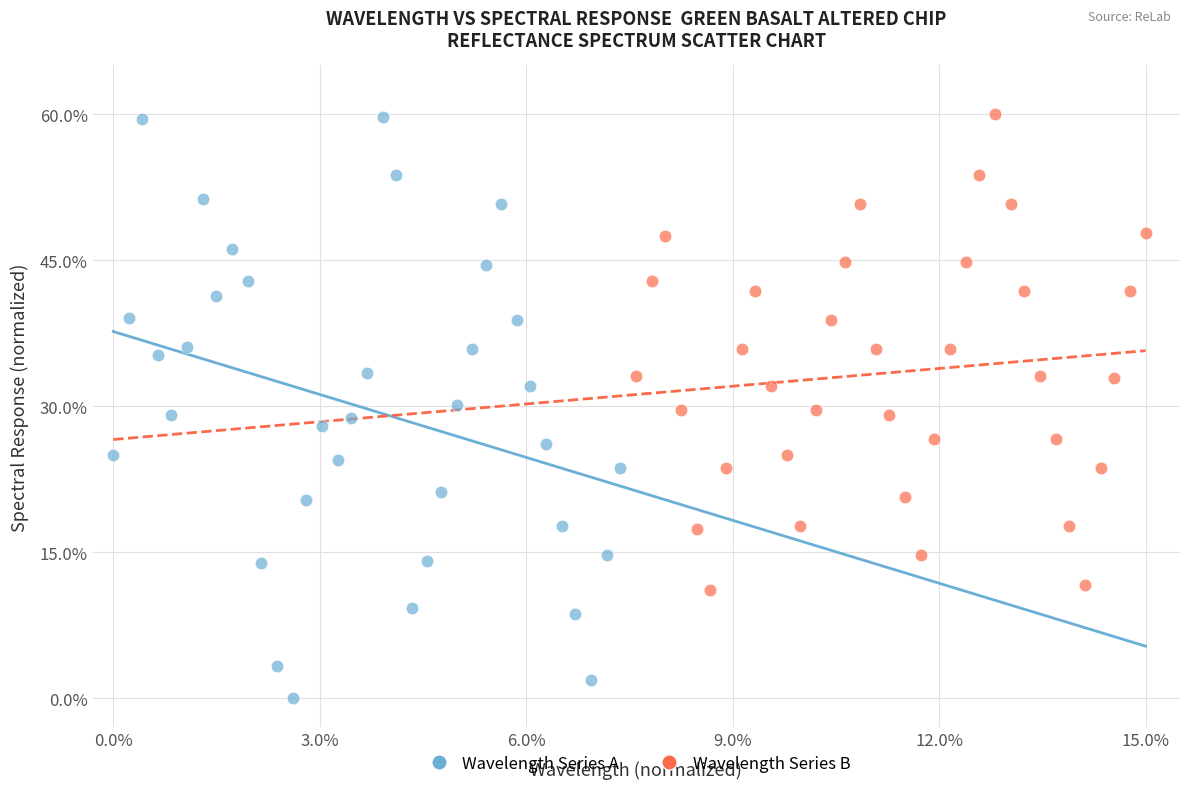

Which series reaches the minimum Y coordinate?

Wavelength Series A